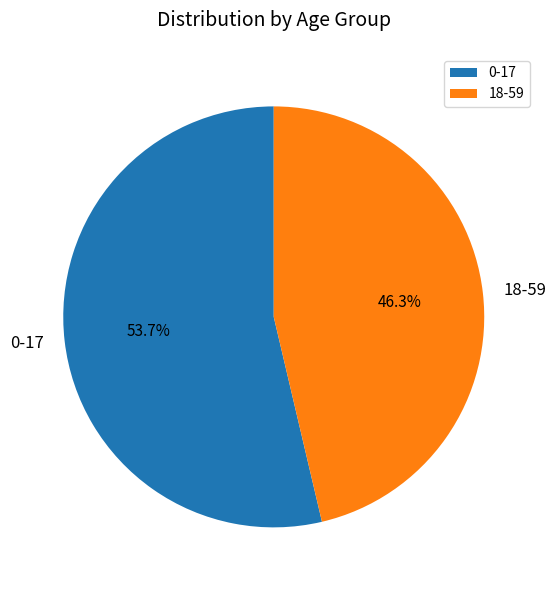

To the nearest percent, what is the combined percentage of 0-17 and 18-59?

100%